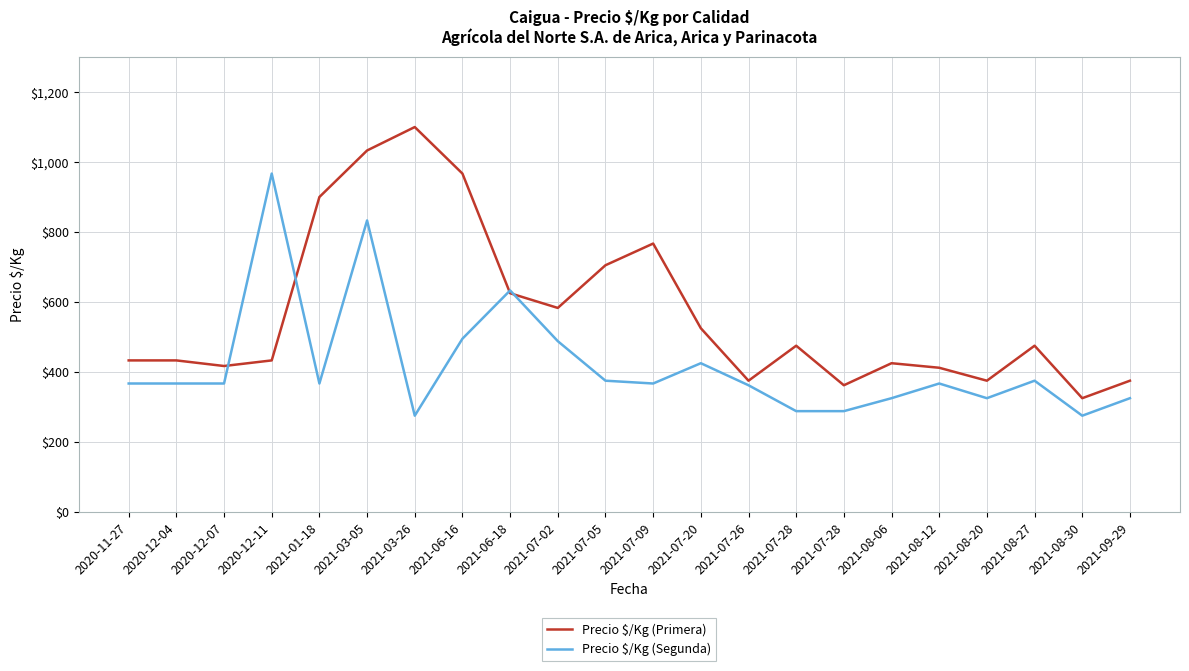

The value of Precio $/Kg (Primera) at 2021-07-09 is 767. True or false?

True